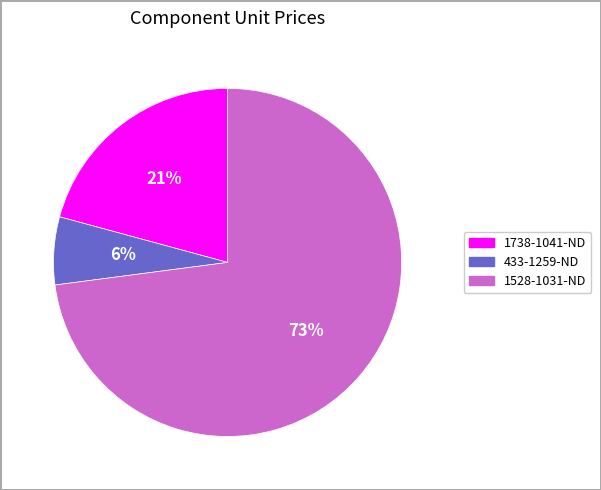

True or false: 1738-1041-ND accounts for 21% of the total.

True